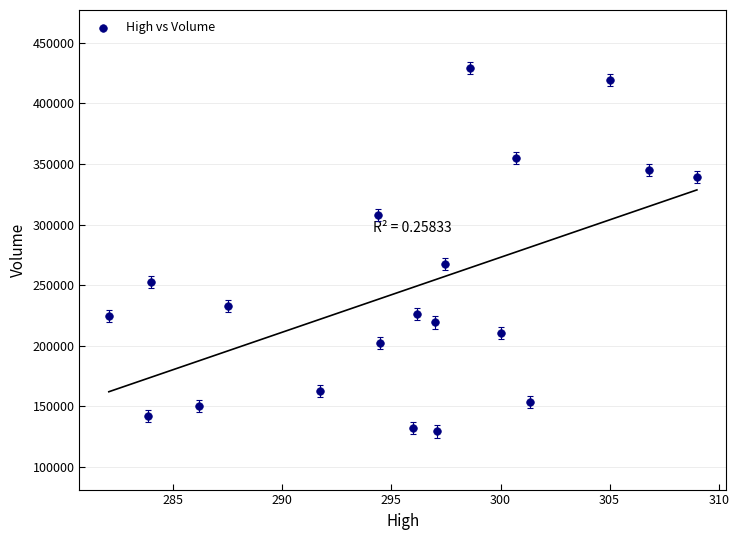

What Y value in the scatter plot is closest to 279181?

267108